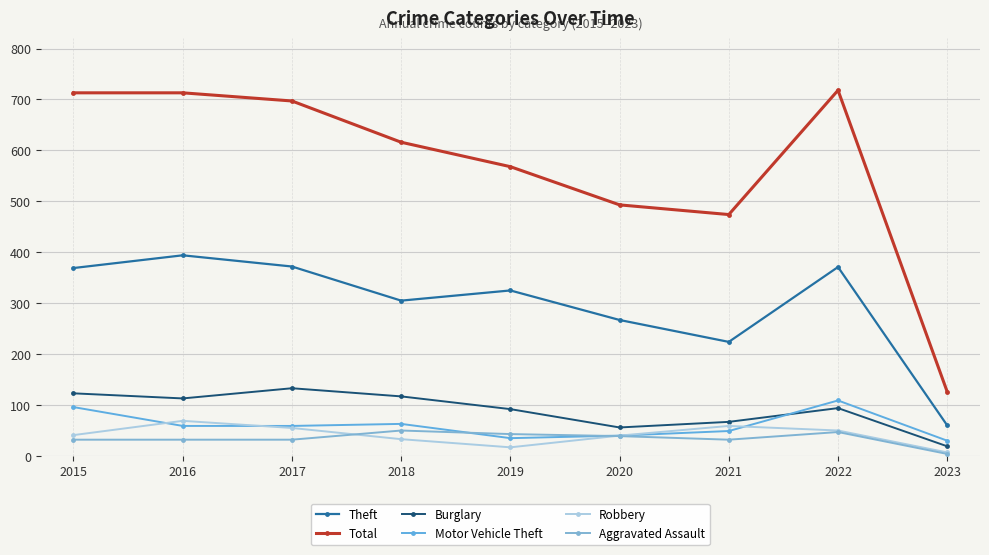

Does the chart have visible grid lines?

Yes